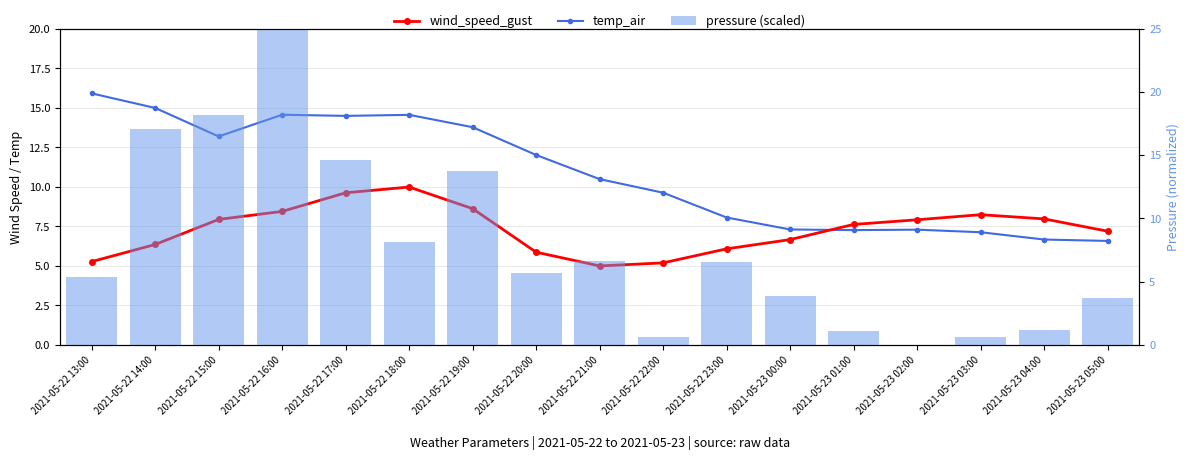

How many groups of bars are there?

17